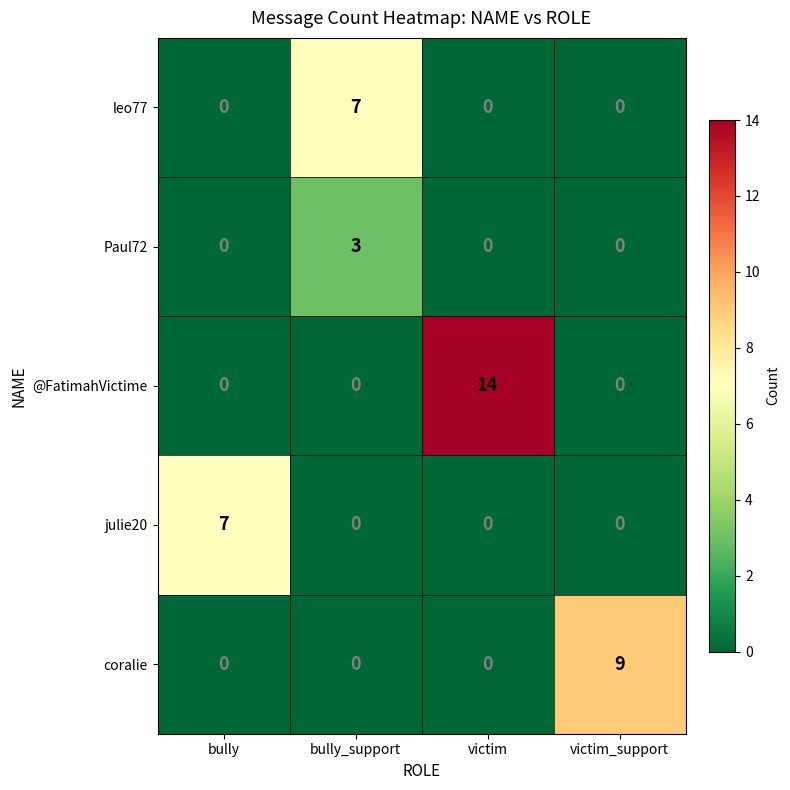

The value of leo77 at bully_support is 7. True or false?

True